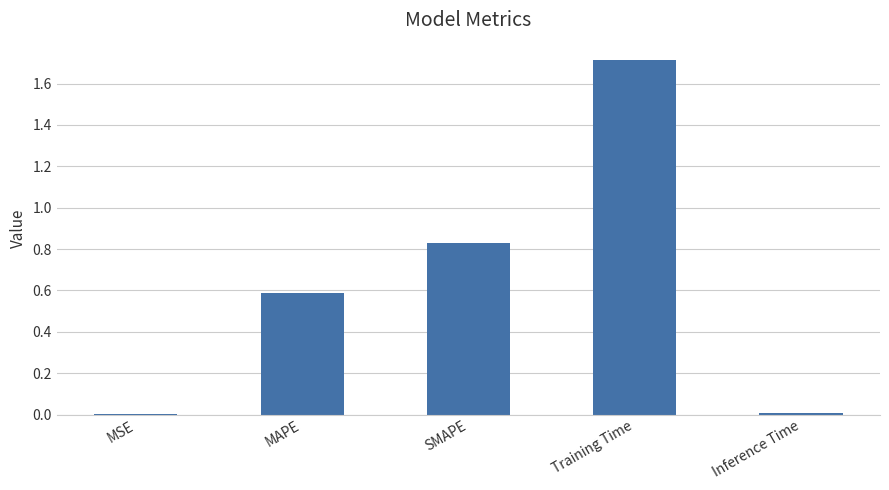

Is it true that the value at Training Time is 1.7?

True